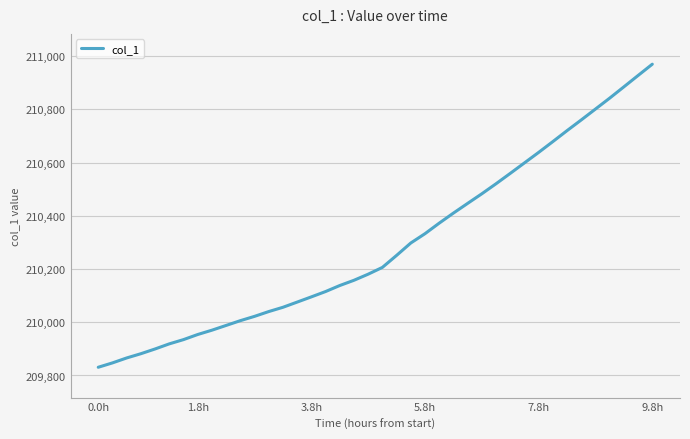

What is the sum of all values?

8411683.4